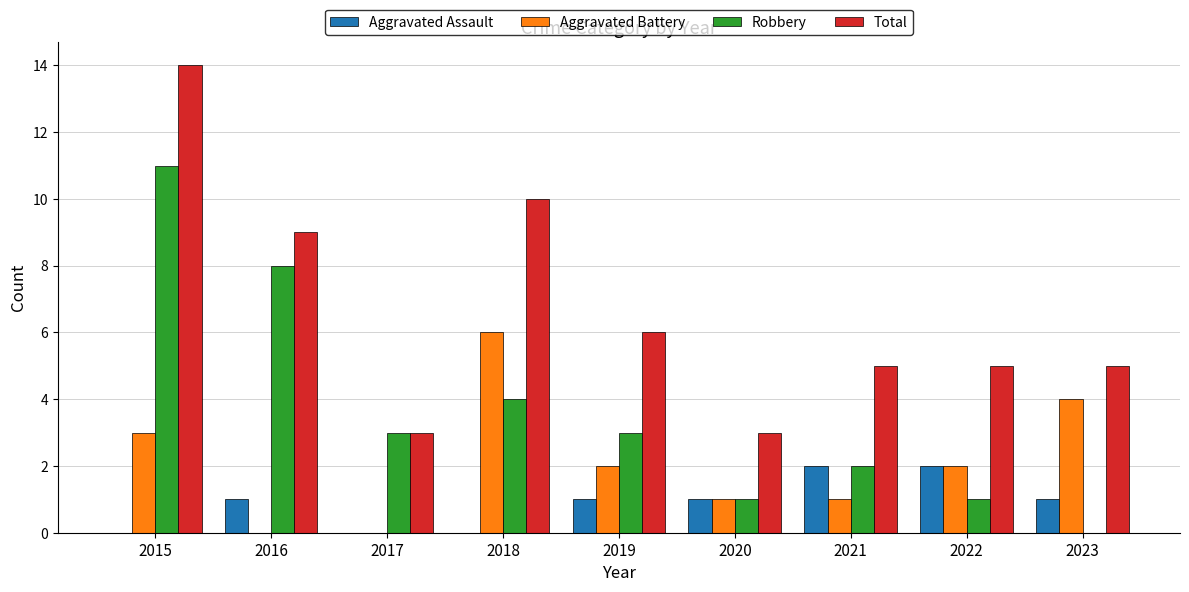

How many data points does each series have?

9